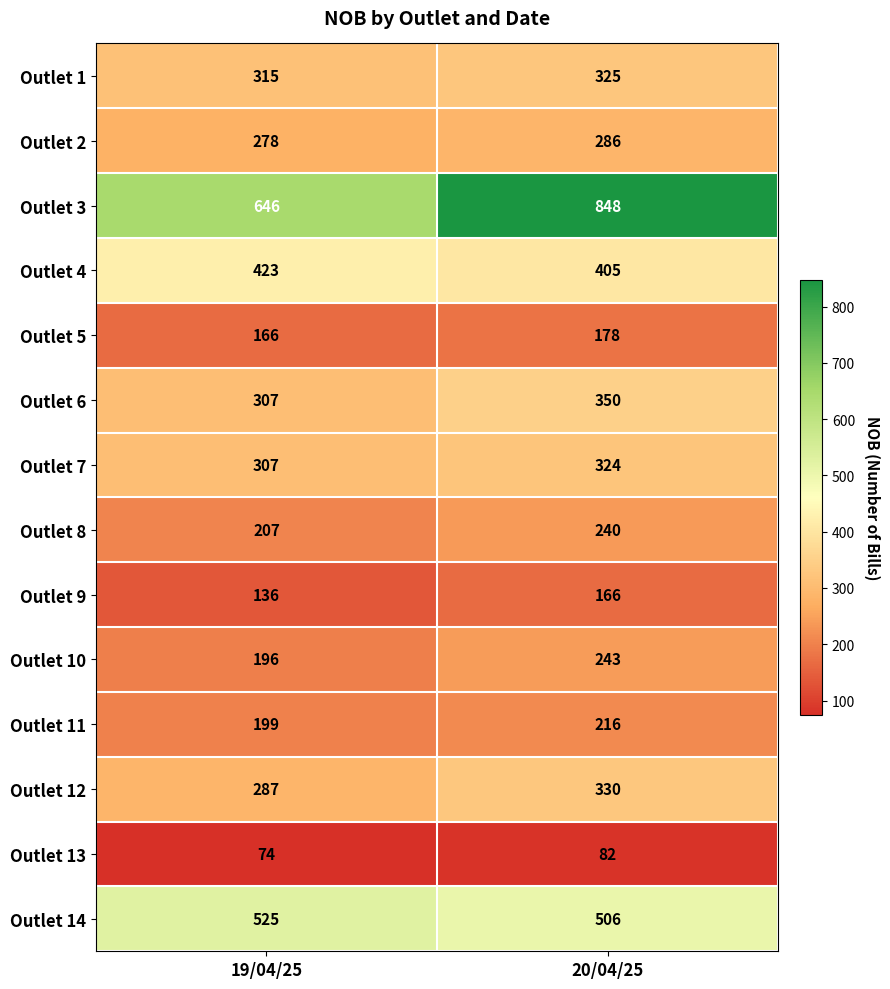

What is the greatest value displayed?

848